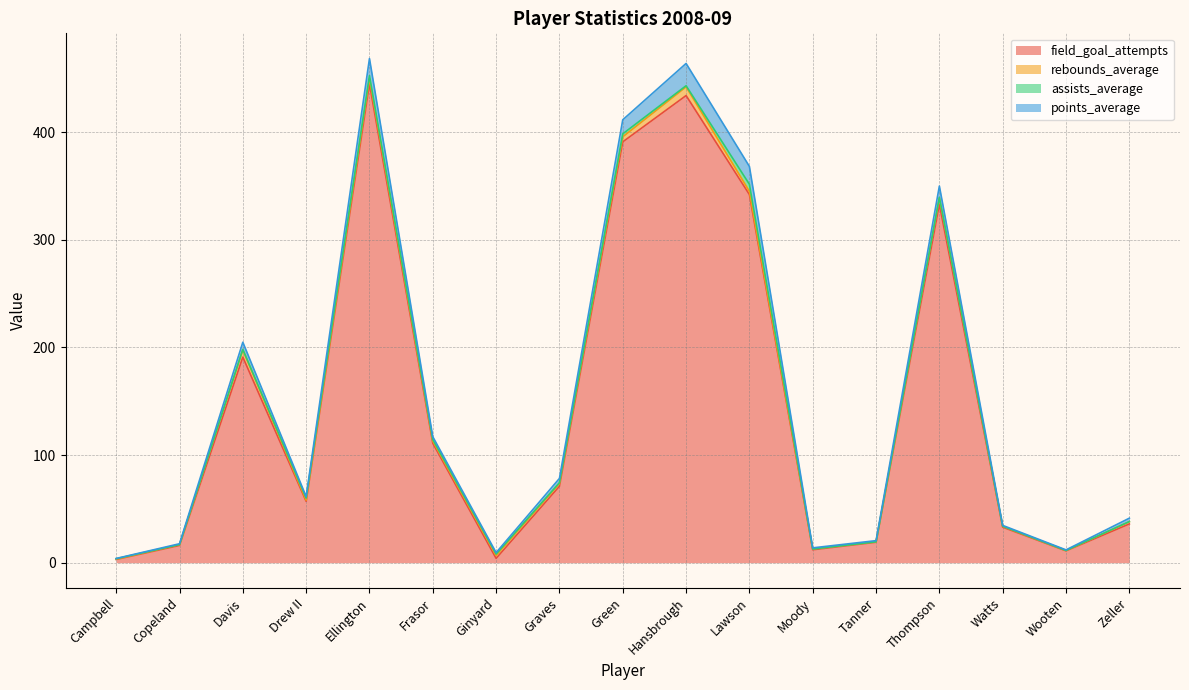

Between Tanner and Drew II, which is larger?

Drew II